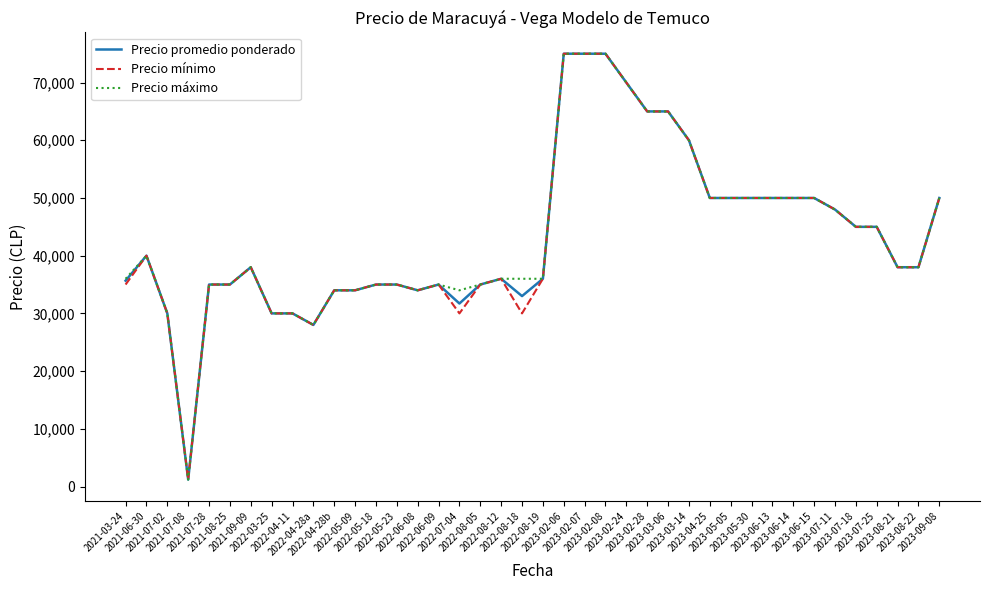

Reading left to right, what are all the values shown in this chart?

Precio promedio ponderado: 35667	40000	30000	1200	35000	35000	38000	30000	30000	28000	34000	34000	35000	35000	34000	35000	31714	35000	36000	33000	36000	75000	75000	75000	70000	65000	65000	60000	50000	50000	50000	50000	50000	50000	48000	45000	45000	38000	38000	50000
Precio mínimo: 35000	40000	30000	1200	35000	35000	38000	30000	30000	28000	34000	34000	35000	35000	34000	35000	30000	35000	36000	30000	36000	75000	75000	75000	70000	65000	65000	60000	50000	50000	50000	50000	50000	50000	48000	45000	45000	38000	38000	50000
Precio máximo: 36000	40000	30000	1200	35000	35000	38000	30000	30000	28000	34000	34000	35000	35000	34000	35000	34000	35000	36000	36000	36000	75000	75000	75000	70000	65000	65000	60000	50000	50000	50000	50000	50000	50000	48000	45000	45000	38000	38000	50000